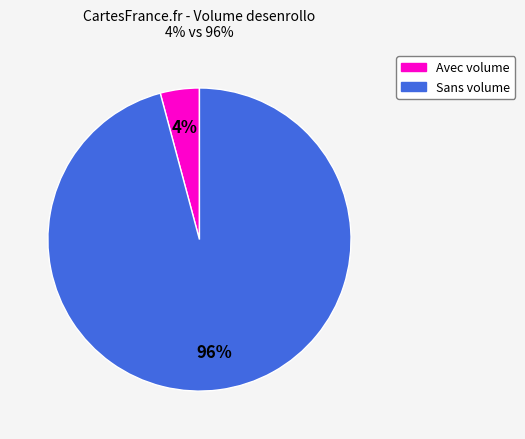

To the nearest percent, what is the difference between the largest and smallest slice percentages?

92%